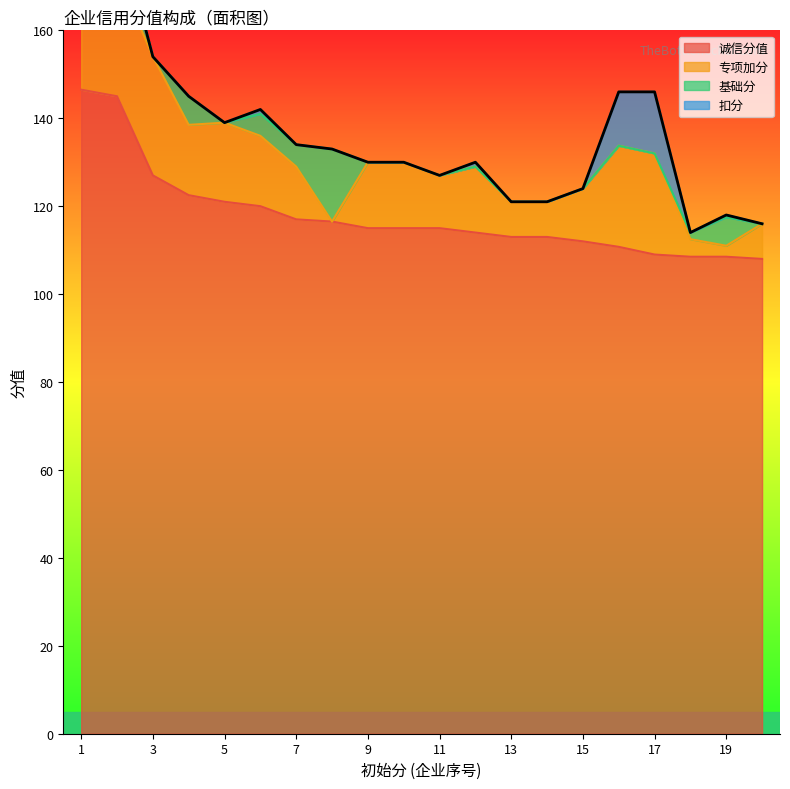

True or false: 扣分 and 专项加分 intersect in this chart.

False